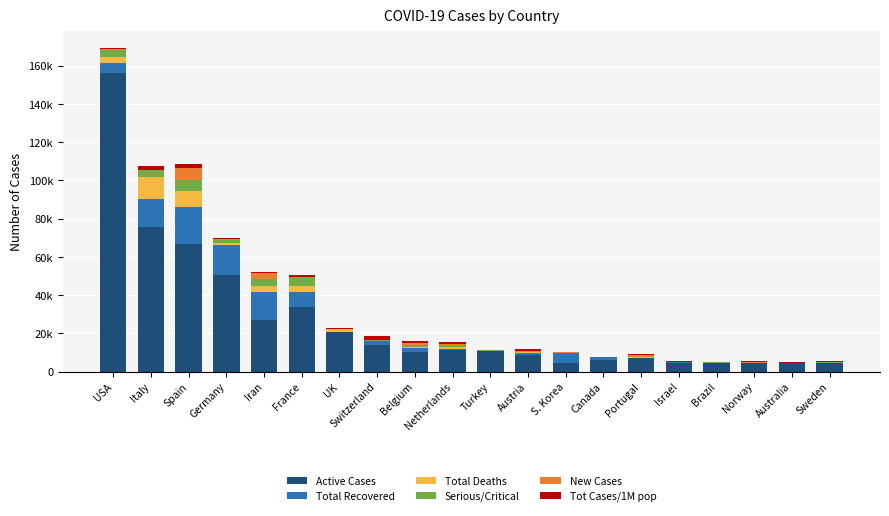

Are the bars horizontal?

No